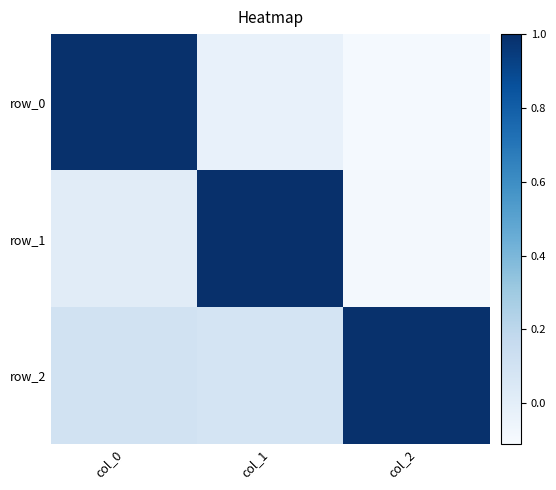

What is the sum of the row_0 values at col_0 and col_1?

1.0